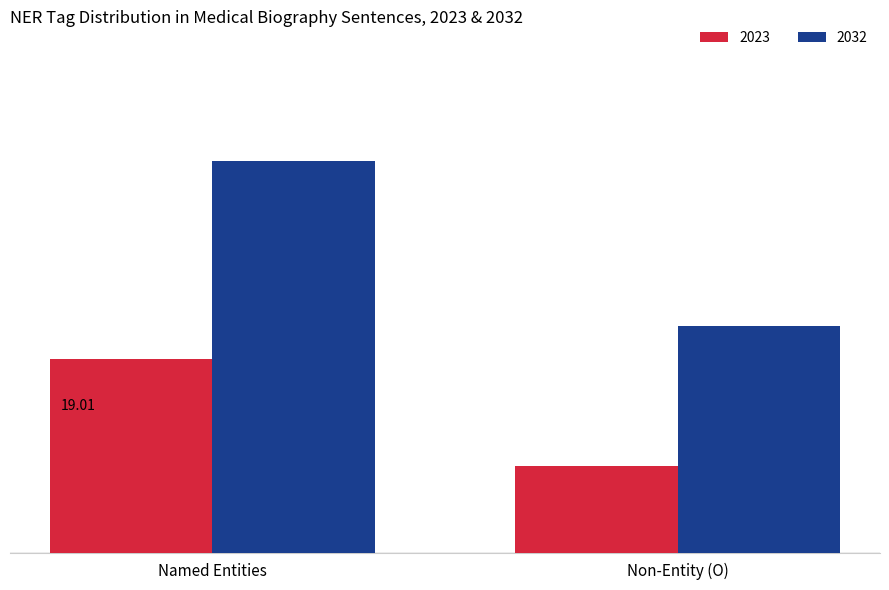

What are all the series names shown in the legend?

2023, 2032